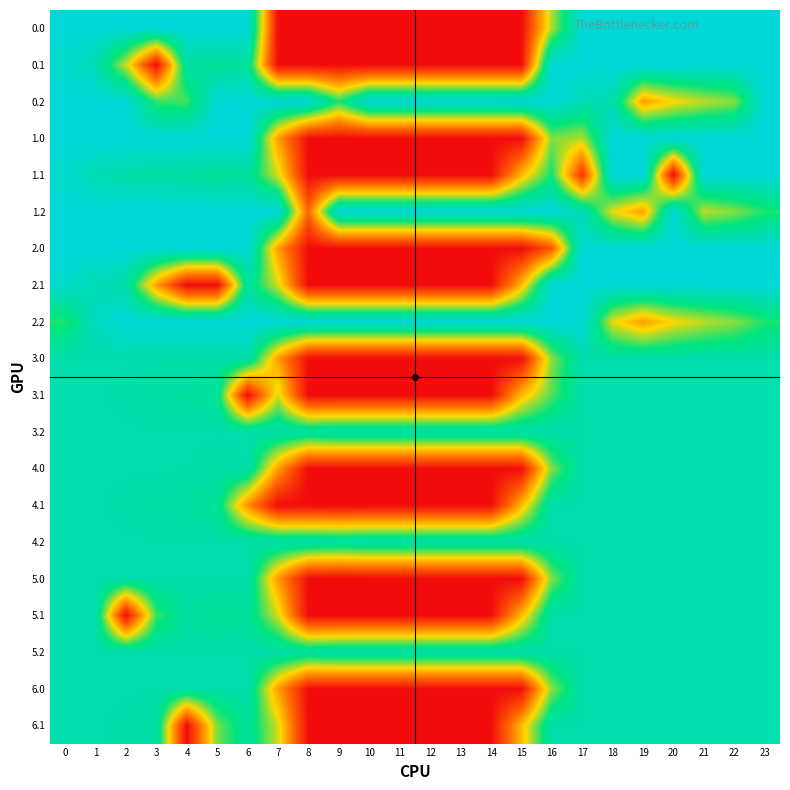

Reading right to left, extract all data points from this chart.

0.0: 23=400.0	22=400.0	21=400.0	20=400.0	19=400.0	18=400.0	17=400.0	16=232.5	15=0.0	14=0.0	13=0.0	12=0.0	11=0.0	10=0.0	9=0.0	8=0.0	7=0.0	6=400.0	5=400.0	4=400.0	3=400.0	2=400.0	1=400.0	0=400.0
0.1: 23=399.4	22=400.0	21=400.0	20=400.0	19=400.0	18=400.0	17=400.0	16=400.0	15=0.0	14=0.0	13=0.0	12=0.0	11=0.0	10=0.0	9=0.0	8=0.0	7=0.0	6=332.2	5=325.7	4=339.6	3=0.0	2=223.1	1=361.1	0=384.6
0.2: 23=400.0	22=247.4	21=226.4	20=199.2	19=151.0	18=354.7	17=362.4	16=400.0	15=400.0	14=400.0	13=400.0	12=400.0	11=400.0	10=400.0	9=288.5	8=400.0	7=400.0	6=400.0	5=400.0	4=274.4	3=281.0	2=400.0	1=400.0	0=400.0
1.0: 23=400.0	22=400.0	21=400.0	20=400.0	19=400.0	18=400.0	17=231.6	16=250.9	15=0.0	14=0.0	13=0.0	12=0.0	11=0.0	10=0.0	9=0.0	8=0.0	7=150.1	6=400.0	5=400.0	4=400.0	3=400.0	2=400.0	1=400.0	0=400.0
1.1: 23=399.4	22=400.0	21=400.0	20=0.0	19=400.0	18=400.0	17=45.6	16=296.7	15=173.1	14=0.0	13=0.0	12=0.0	11=0.0	10=0.0	9=0.0	8=0.0	7=217.1	6=332.2	5=325.7	4=339.6	3=342.7	2=347.9	1=361.1	0=384.6
1.2: 23=287.5	22=247.4	21=226.4	20=400.0	19=151.0	18=210.0	17=362.4	16=400.0	15=400.0	14=400.0	13=400.0	12=400.0	11=400.0	10=400.0	9=400.0	8=100.2	7=400.0	6=400.0	5=400.0	4=400.0	3=400.0	2=400.0	1=400.0	0=400.0
2.0: 23=400.0	22=400.0	21=400.0	20=400.0	19=400.0	18=400.0	17=400.0	16=82.5	15=0.0	14=0.0	13=0.0	12=0.0	11=0.0	10=0.0	9=0.0	8=0.0	7=150.1	6=400.0	5=400.0	4=400.0	3=400.0	2=400.0	1=400.0	0=400.0
2.1: 23=399.4	22=400.0	21=400.0	20=400.0	19=400.0	18=400.0	17=400.0	16=400.0	15=173.1	14=0.0	13=0.0	12=0.0	11=0.0	10=0.0	9=0.0	8=0.0	7=217.1	6=332.2	5=0.0	4=0.0	3=150.3	2=347.9	1=361.1	0=384.6
2.2: 23=287.5	22=247.4	21=226.4	20=199.2	19=151.0	18=210.0	17=400.0	16=400.0	15=400.0	14=400.0	13=400.0	12=400.0	11=400.0	10=400.0	9=400.0	8=400.0	7=400.0	6=400.0	5=400.0	4=400.0	3=400.0	2=400.0	1=376.3	0=287.1
3.0: 23=350.0	22=350.0	21=350.0	20=350.0	19=350.0	18=350.0	17=350.0	16=246.9	15=0.0	14=0.0	13=0.0	12=0.0	11=0.0	10=0.0	9=0.0	8=0.0	7=150.1	6=350.0	5=350.0	4=350.0	3=350.0	2=350.0	1=350.0	0=350.0
3.1: 23=350.0	22=350.0	21=350.0	20=350.0	19=350.0	18=350.0	17=350.0	16=269.5	15=173.1	14=0.0	13=0.0	12=0.0	11=0.0	10=0.0	9=0.0	8=0.0	7=217.1	6=0.0	5=325.7	4=339.6	3=342.7	2=347.9	1=350.0	0=350.0
3.2: 23=350.0	22=350.0	21=350.0	20=350.0	19=350.0	18=350.0	17=350.0	16=350.0	15=350.0	14=350.0	13=350.0	12=350.0	11=350.0	10=350.0	9=350.0	8=342.2	7=350.0	6=350.0	5=350.0	4=350.0	3=350.0	2=350.0	1=350.0	0=350.0
4.0: 23=350.0	22=350.0	21=350.0	20=350.0	19=350.0	18=350.0	17=350.0	16=250.9	15=0.0	14=0.0	13=0.0	12=0.0	11=0.0	10=0.0	9=0.0	8=0.0	7=150.1	6=350.0	5=346.0	4=350.0	3=350.0	2=350.0	1=350.0	0=350.0
4.1: 23=350.0	22=350.0	21=350.0	20=350.0	19=350.0	18=350.0	17=350.0	16=350.0	15=173.1	14=0.0	13=0.0	12=0.0	11=0.0	10=0.0	9=0.0	8=0.0	7=0.0	6=136.6	5=325.7	4=339.6	3=342.7	2=347.9	1=350.0	0=350.0
4.2: 23=350.0	22=350.0	21=350.0	20=350.0	19=350.0	18=350.0	17=350.0	16=350.0	15=350.0	14=350.0	13=350.0	12=350.0	11=350.0	10=350.0	9=342.2	8=350.0	7=350.0	6=350.0	5=350.0	4=350.0	3=350.0	2=350.0	1=350.0	0=350.0
5.0: 23=350.0	22=350.0	21=350.0	20=350.0	19=350.0	18=350.0	17=350.0	16=250.9	15=0.0	14=0.0	13=0.0	12=0.0	11=0.0	10=0.0	9=0.0	8=0.0	7=146.1	6=350.0	5=350.0	4=350.0	3=350.0	2=350.0	1=350.0	0=350.0
5.1: 23=350.0	22=350.0	21=350.0	20=350.0	19=350.0	18=350.0	17=350.0	16=350.0	15=173.1	14=0.0	13=0.0	12=0.0	11=0.0	10=0.0	9=0.0	8=0.0	7=217.1	6=332.2	5=325.7	4=339.6	3=277.9	2=0.0	1=350.0	0=350.0
5.2: 23=350.0	22=350.0	21=350.0	20=350.0	19=350.0	18=350.0	17=350.0	16=350.0	15=350.0	14=350.0	13=350.0	12=350.0	11=350.0	10=350.0	9=350.0	8=342.2	7=350.0	6=350.0	5=350.0	4=350.0	3=350.0	2=350.0	1=350.0	0=350.0
6.0: 23=350.0	22=350.0	21=350.0	20=350.0	19=350.0	18=350.0	17=350.0	16=246.9	15=0.0	14=0.0	13=0.0	12=0.0	11=0.0	10=0.0	9=0.0	8=0.0	7=150.1	6=350.0	5=350.0	4=350.0	3=350.0	2=350.0	1=350.0	0=350.0
6.1: 23=350.0	22=350.0	21=350.0	20=350.0	19=350.0	18=350.0	17=350.0	16=350.0	15=173.1	14=0.0	13=0.0	12=0.0	11=0.0	10=0.0	9=0.0	8=0.0	7=217.1	6=332.2	5=252.7	4=0.0	3=342.7	2=347.9	1=350.0	0=350.0